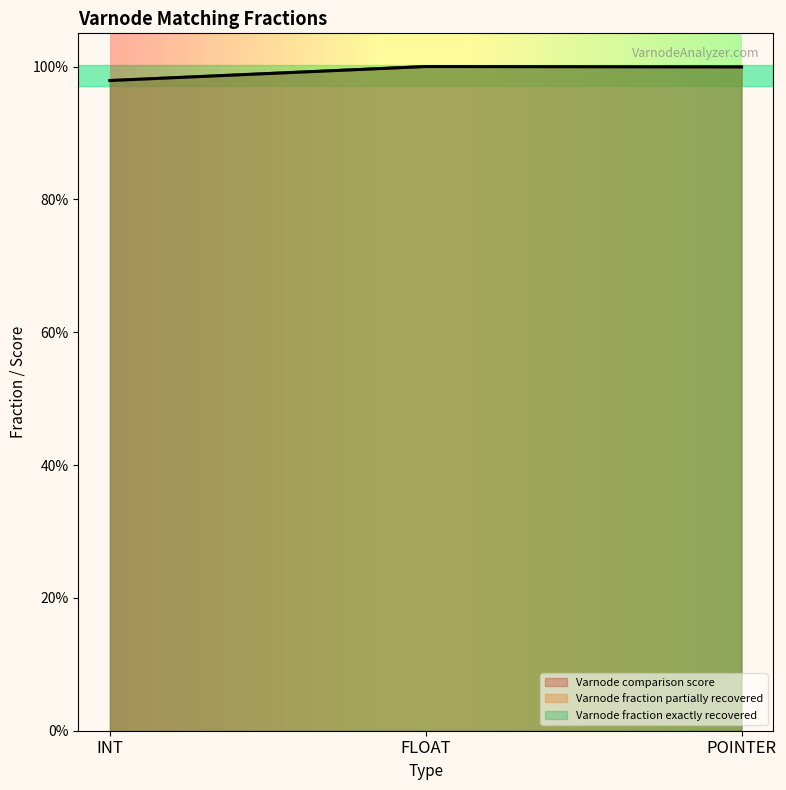

Read the value at POINTER.

1.0